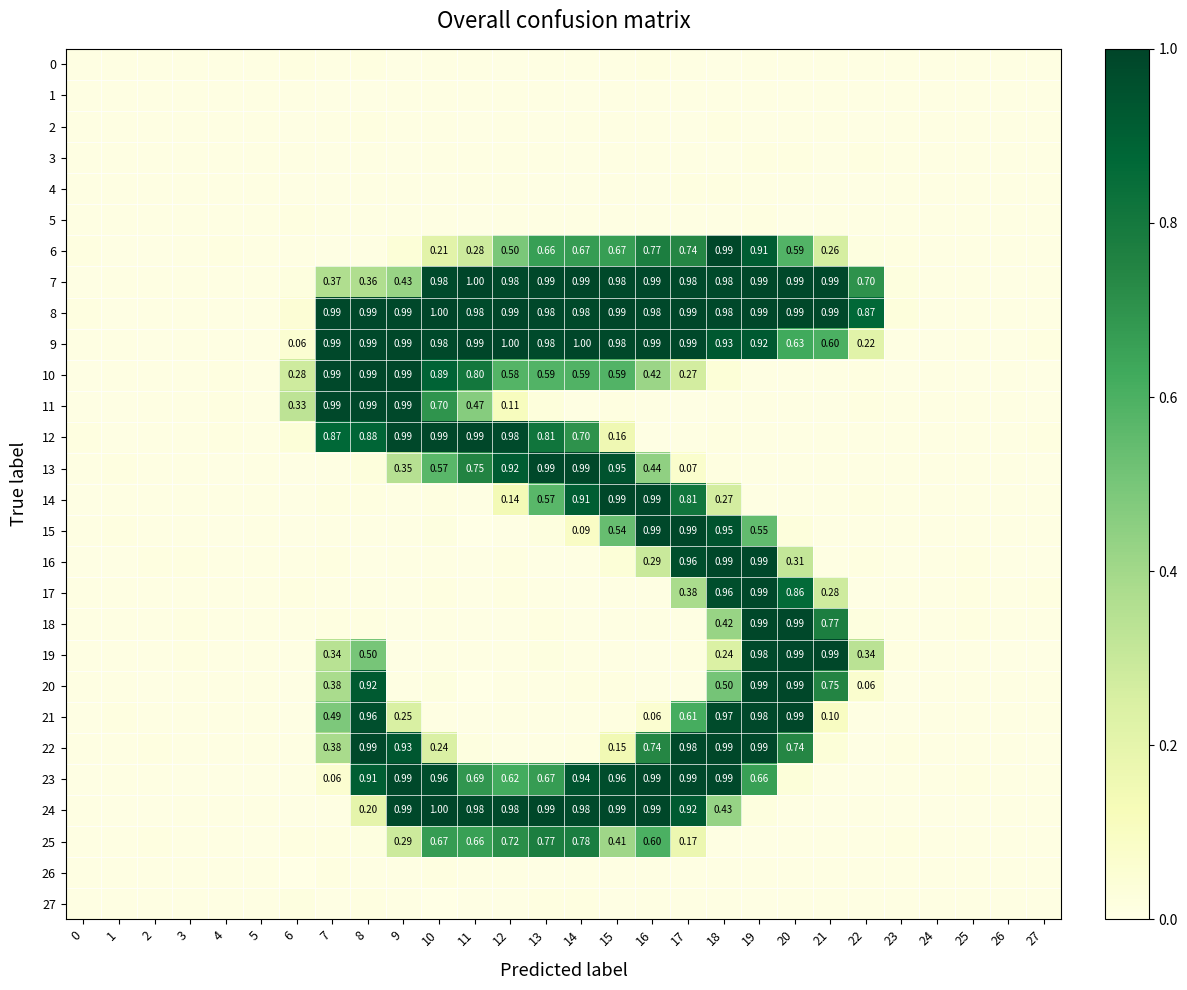

Which has a higher value, 1 or 25?

25